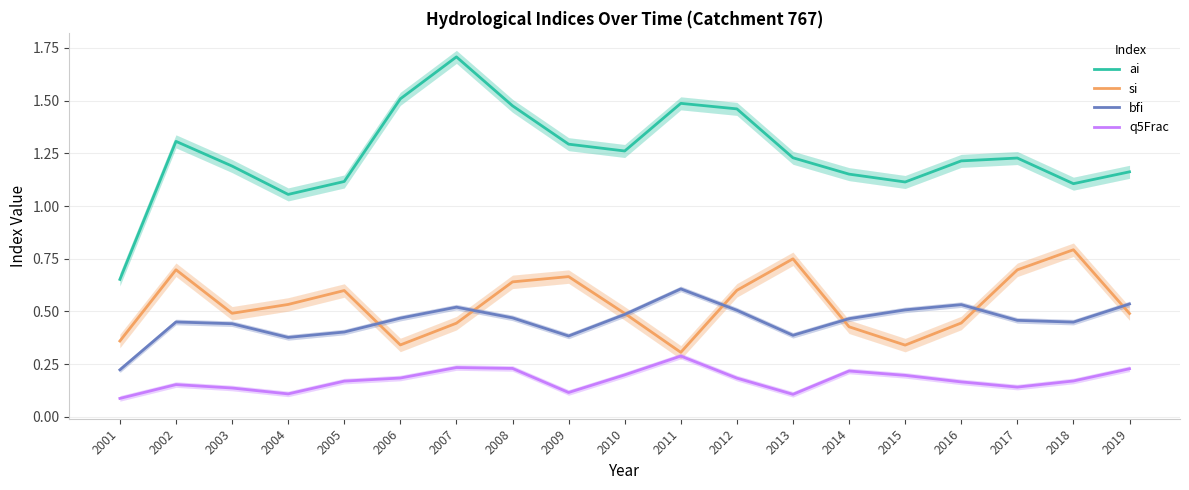

Is it true that q5Frac equals 0.2 at 2014?

True